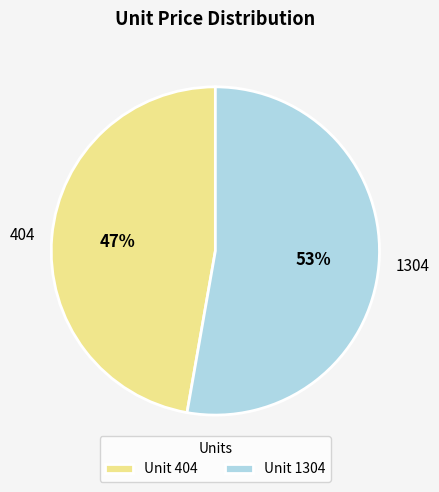

Is it true that Unit 404 is 47% of the pie?

True